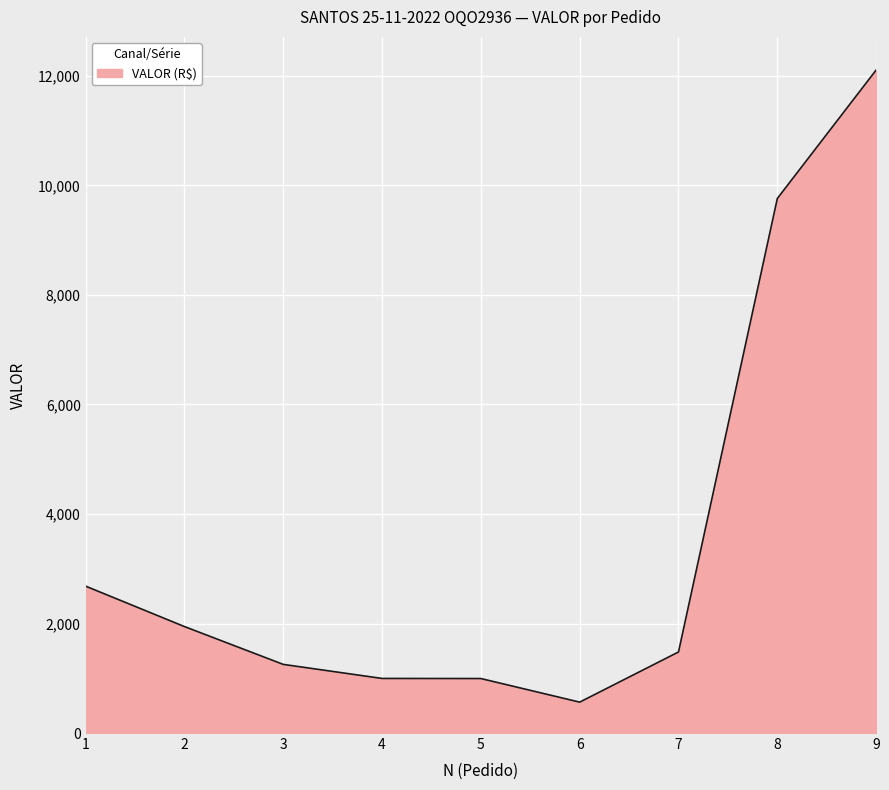

What is the change in value from 3 to 9?

+10853.8